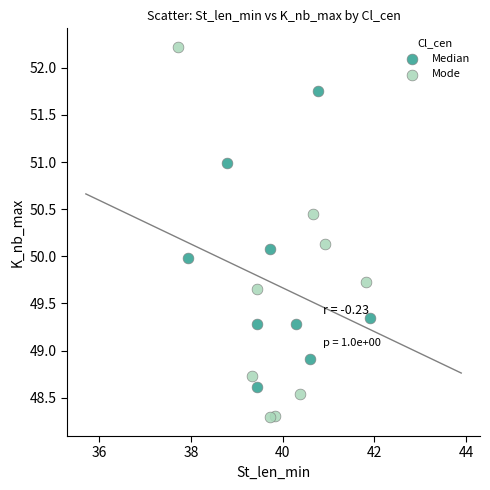

What are all the series names shown in the legend?

Median, Mode